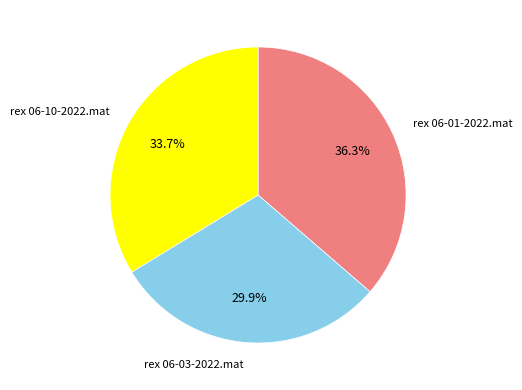

Approximately how many times larger is the value at rex 06-10-2022.mat compared to rex 06-01-2022.mat?

0.9